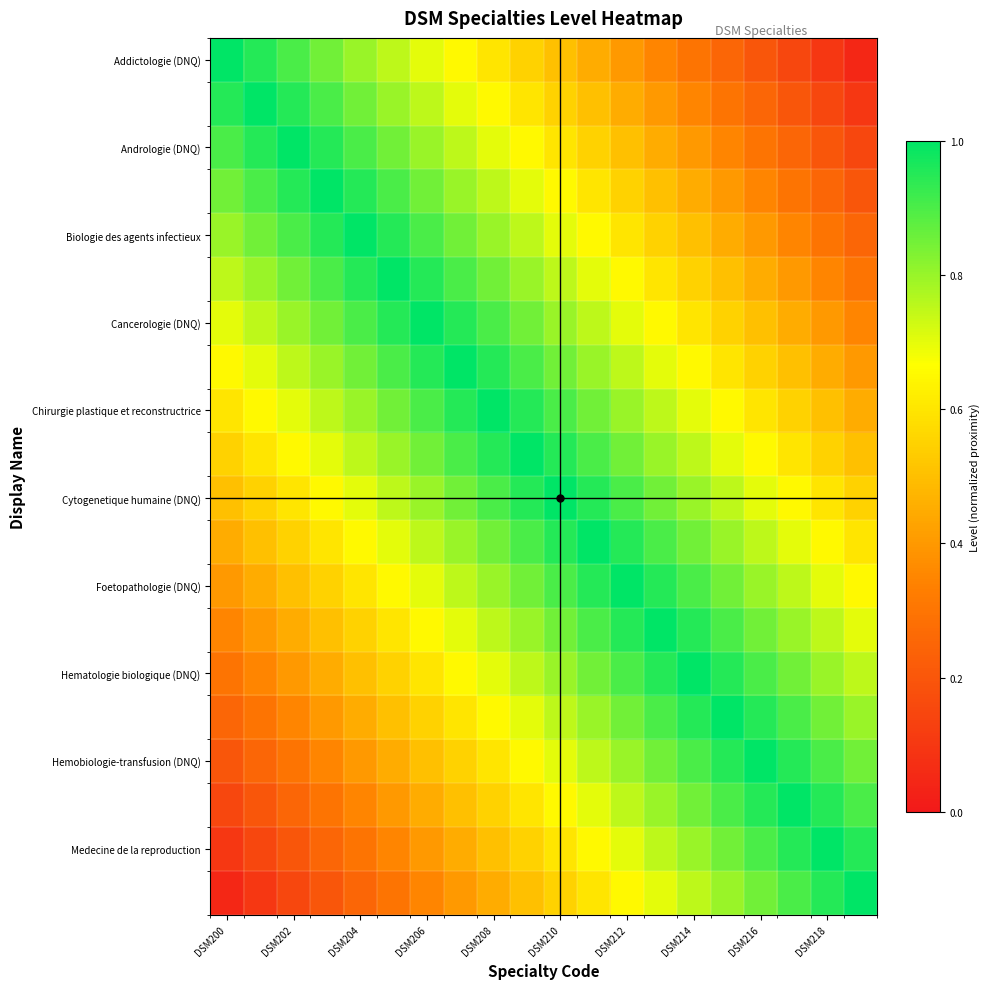

Count the number of data series in this chart.

20